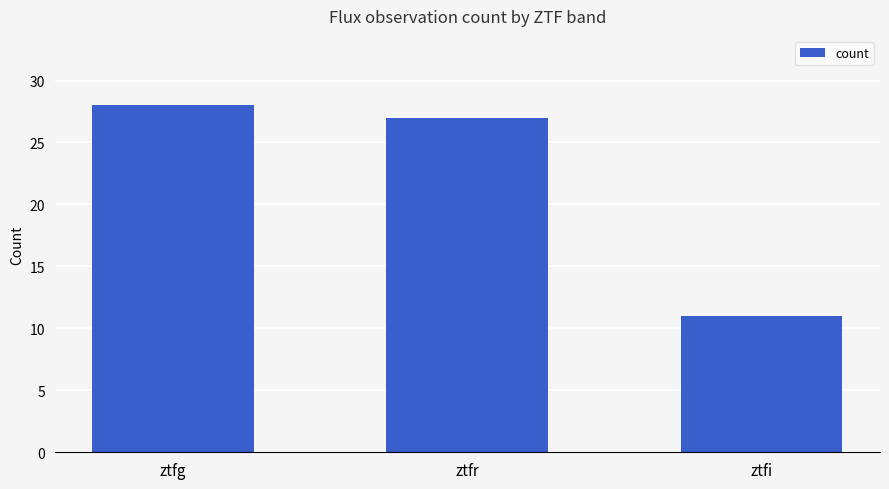

What is the change in value from ztfg to ztfr?

-1